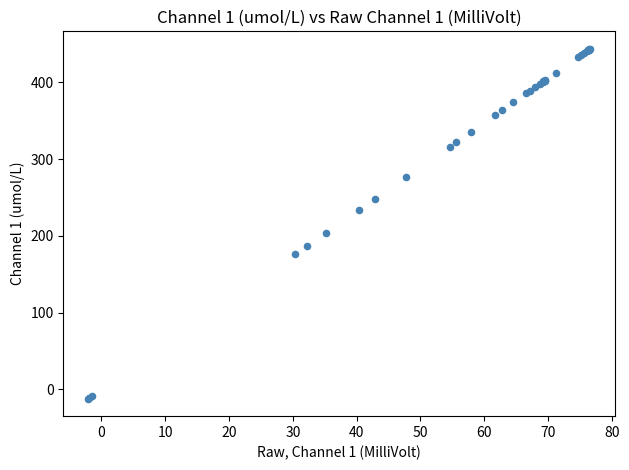

What Y value in the scatter plot is closest to 215?

203.7